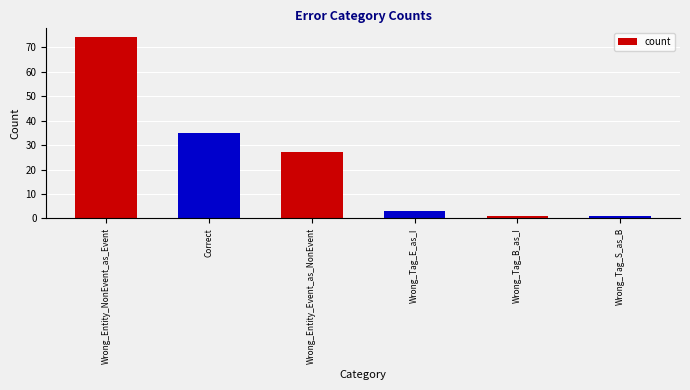

What is the change in value from Wrong_Entity_Event_as_NonEvent to Wrong_Tag_S_as_B?

-26